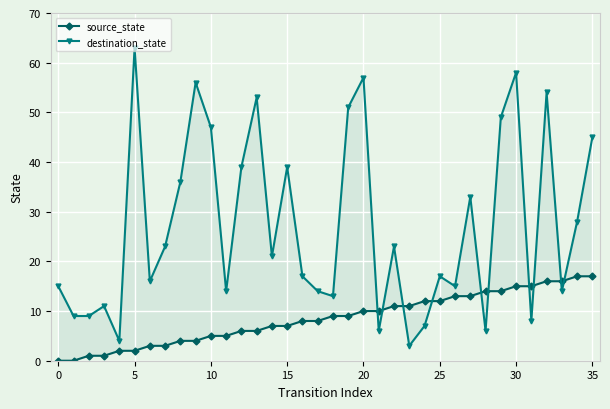

At which category is the sum across all series the highest?

30